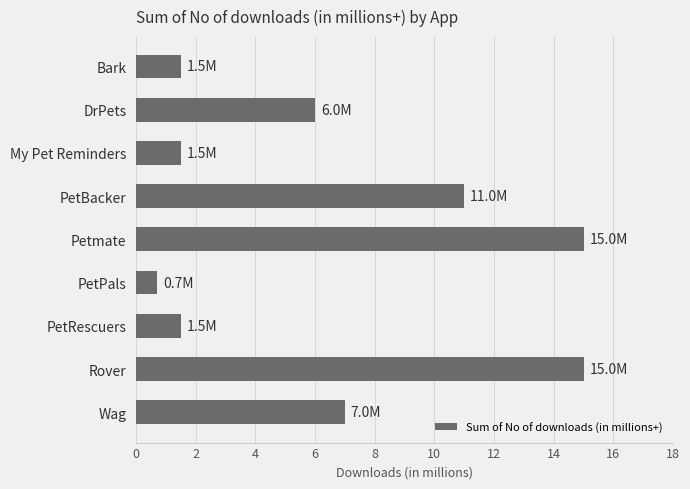

Reading bottom to top, extract all data points from this chart.

7.0	15.0	1.5	0.7	15.0	11.0	1.5	6.0	1.5